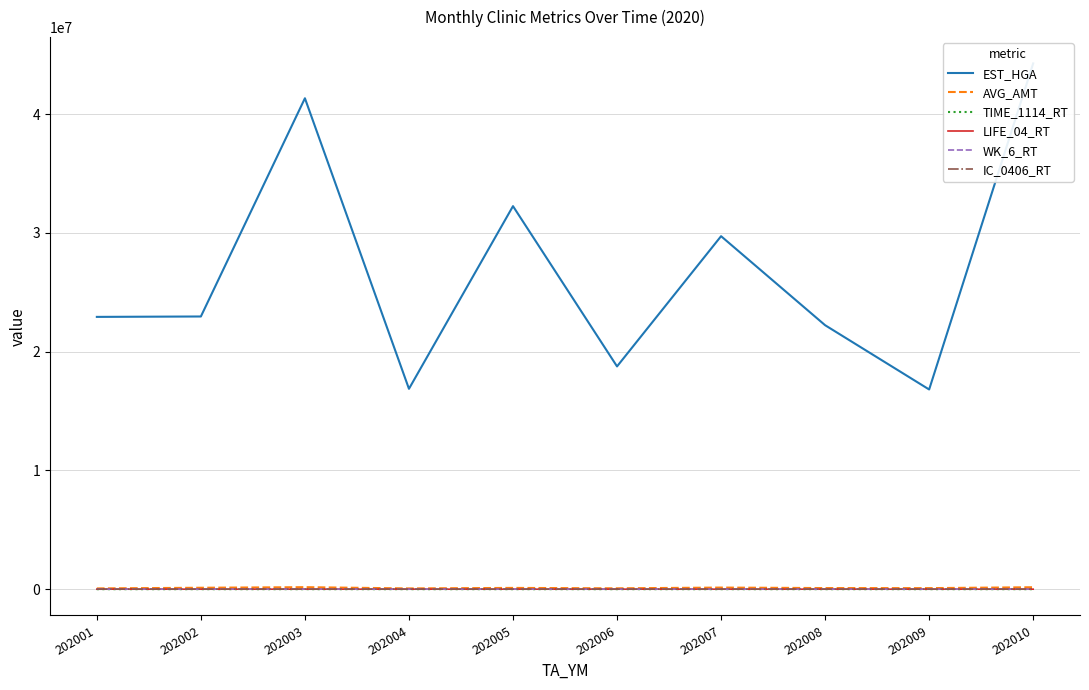

Reading right to left, what are all the values shown in this chart?

EST_HGA: 202010=44272194.0	202009=16814425.0	202008=22227233.0	202007=29722734.0	202006=18757432.0	202005=32252103.0	202004=16871022.0	202003=41336739.0	202002=22961127.0	202001=22927405.0
AVG_AMT: 202010=162660.0	202009=88440.0	202008=93248.0	202007=134498.0	202006=72098.0	202005=106717.0	202004=63144.0	202003=167863.0	202002=119368.0	202001=63977.0
TIME_1114_RT: 202010=36.4	202009=34.8	202008=34.4	202007=74.0	202006=35.6	202005=41.1	202004=28.1	202003=63.2	202002=39.3	202001=32.5
LIFE_04_RT: 202010=1.8	202009=4.8	202008=0.1	202007=0.2	202006=0.3	202005=0.7	202004=16.8	202003=5.0	202002=2.0	202001=1.6
WK_6_RT: 202010=2.0	202009=0.4	202008=3.7	202007=1.4	202006=4.0	202005=8.1	202004=20.3	202003=0.8	202002=1.4	202001=27.9
IC_0406_RT: 202010=3.0	202009=0.0	202008=0.0	202007=1.7	202006=0.0	202005=0.0	202004=0.6	202003=19.4	202002=0.9	202001=9.7